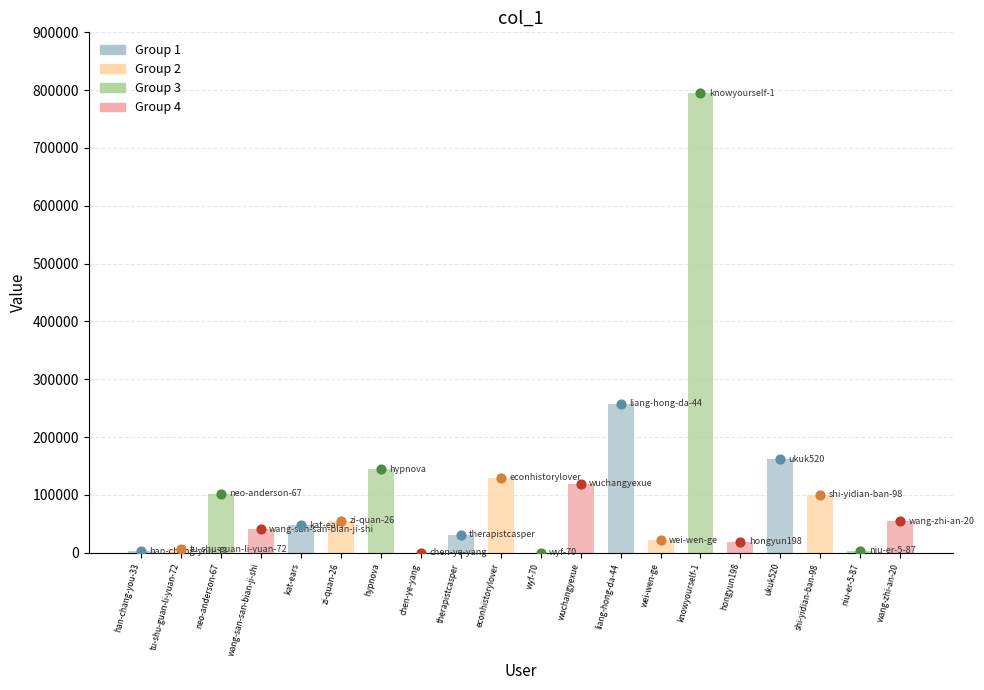

What is the change in value from neo-anderson-67 to niu-er-5-87?

-98617